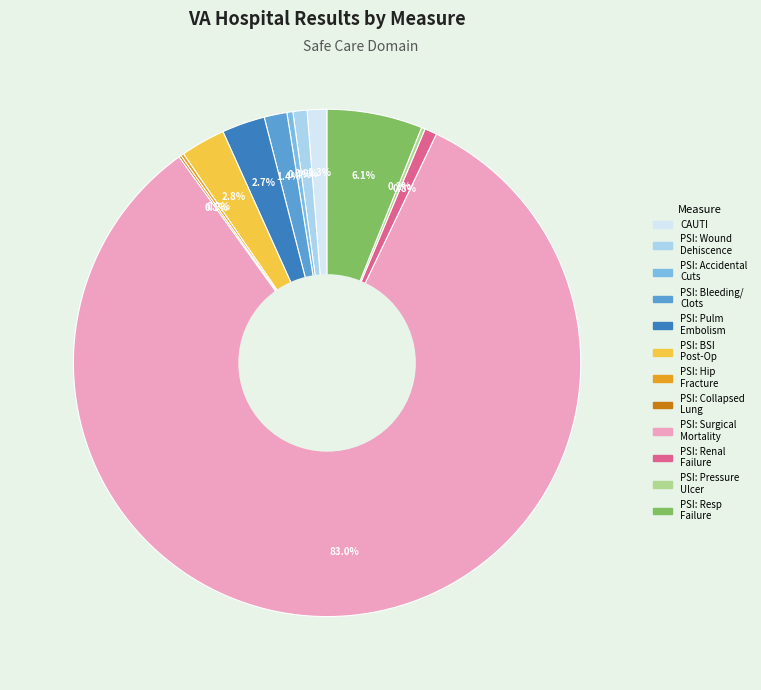

Is there a majority slice in this chart?

Yes